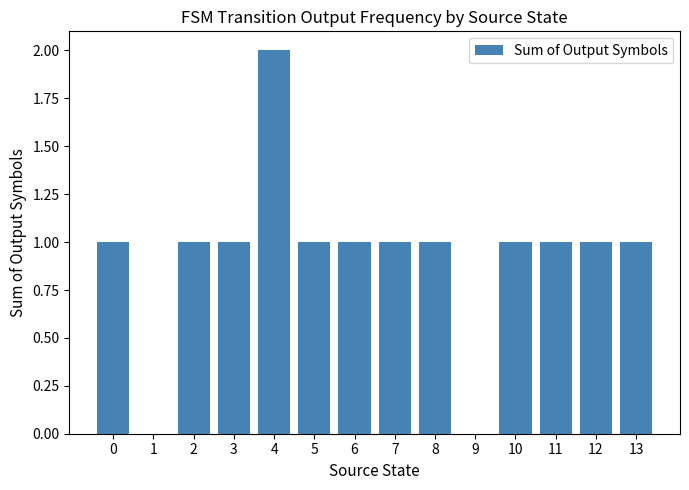

Which label corresponds to the largest value in the chart?

4